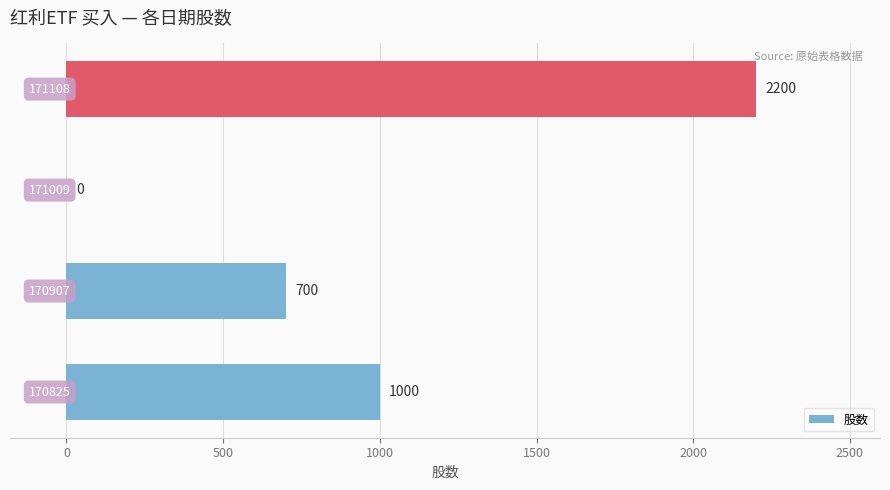

What is the sum of all values?

3900